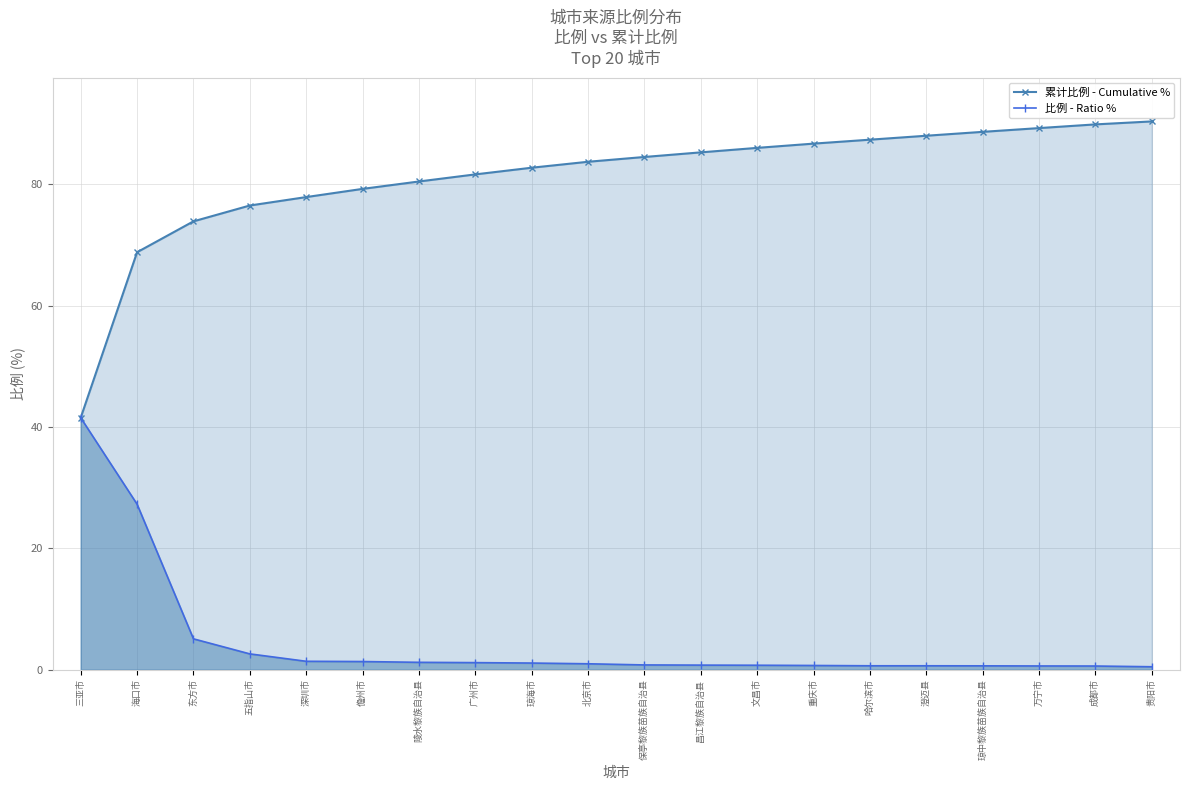

The 比例 - Ratio % series shows 5.1 at 东方市. True or false?

True